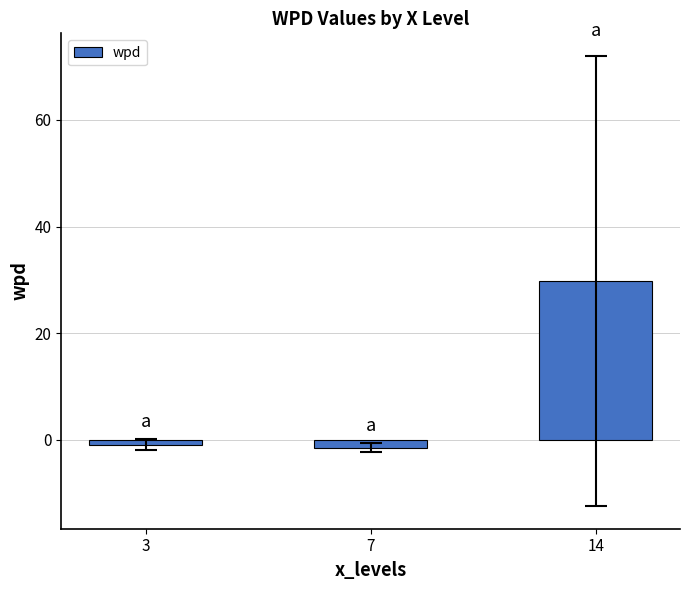

What is the value of the 3rd bar from the left?

29.8